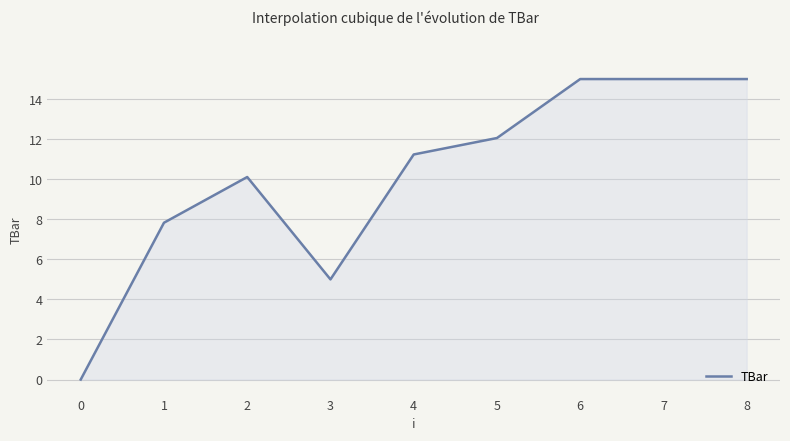

What is the average value?

10.1